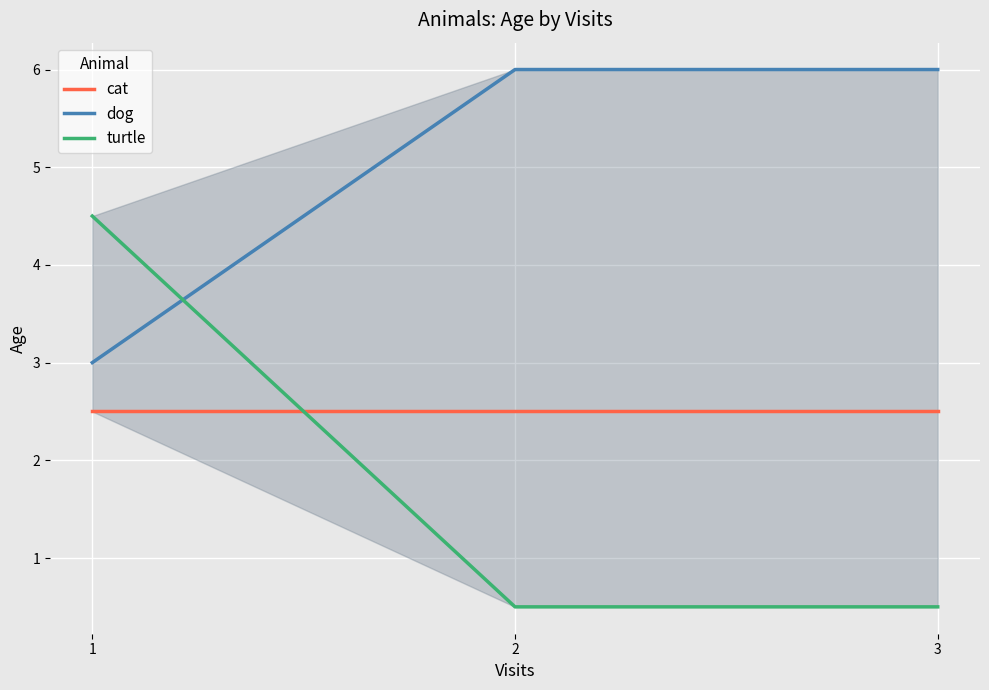

At which category does the chart reach its peak across all series?

2